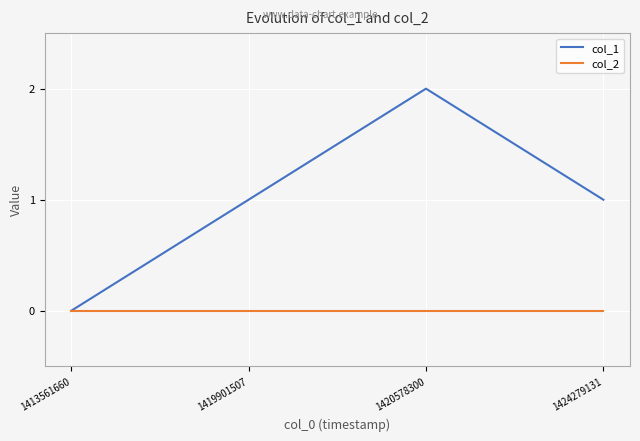

What is the spread (max minus min) of values at 1424279131?

1